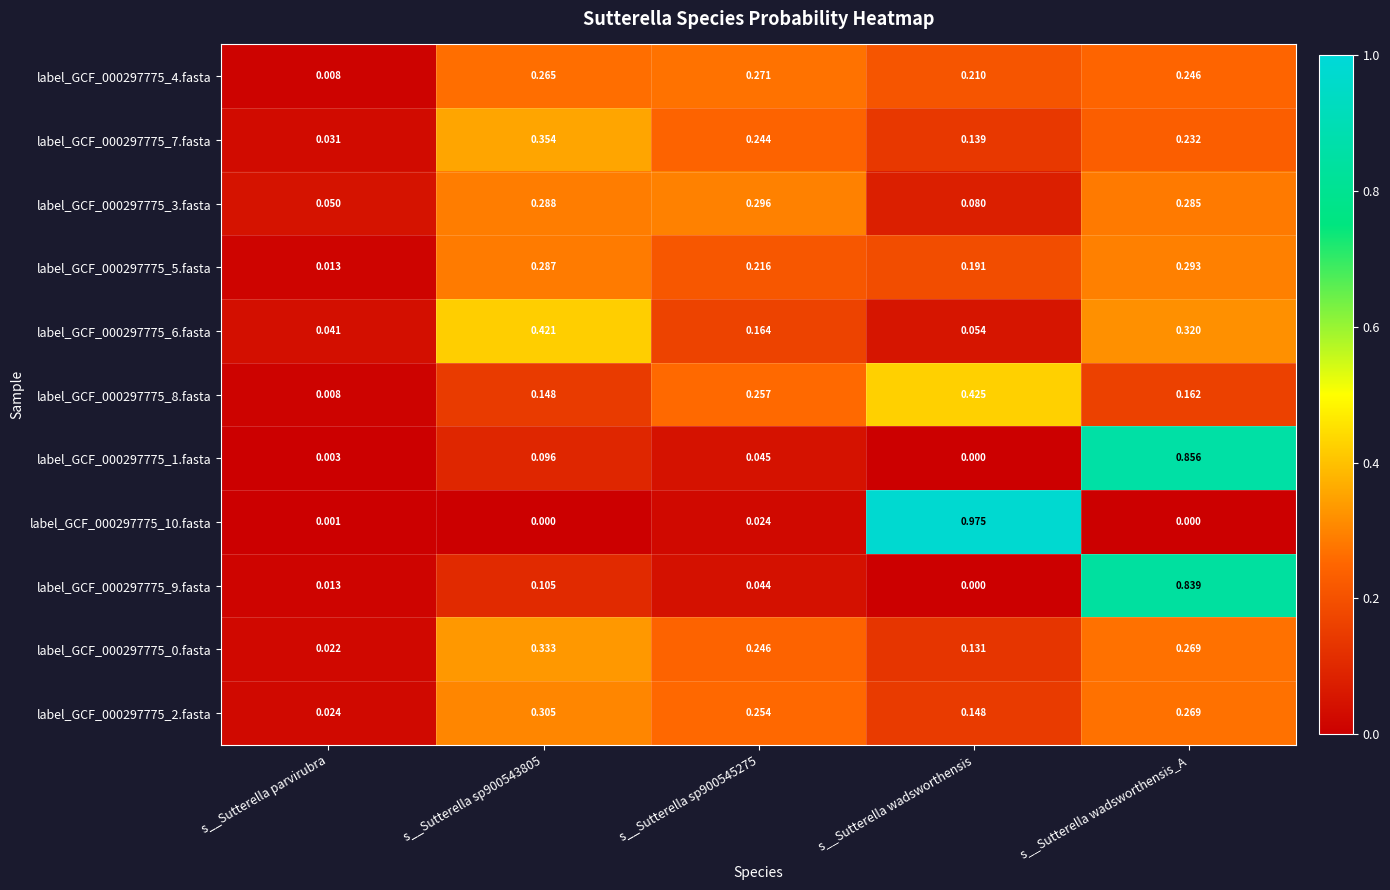

At which label is label_GCF_000297775_8.fasta closest to 0?

s__Sutterella parvirubra